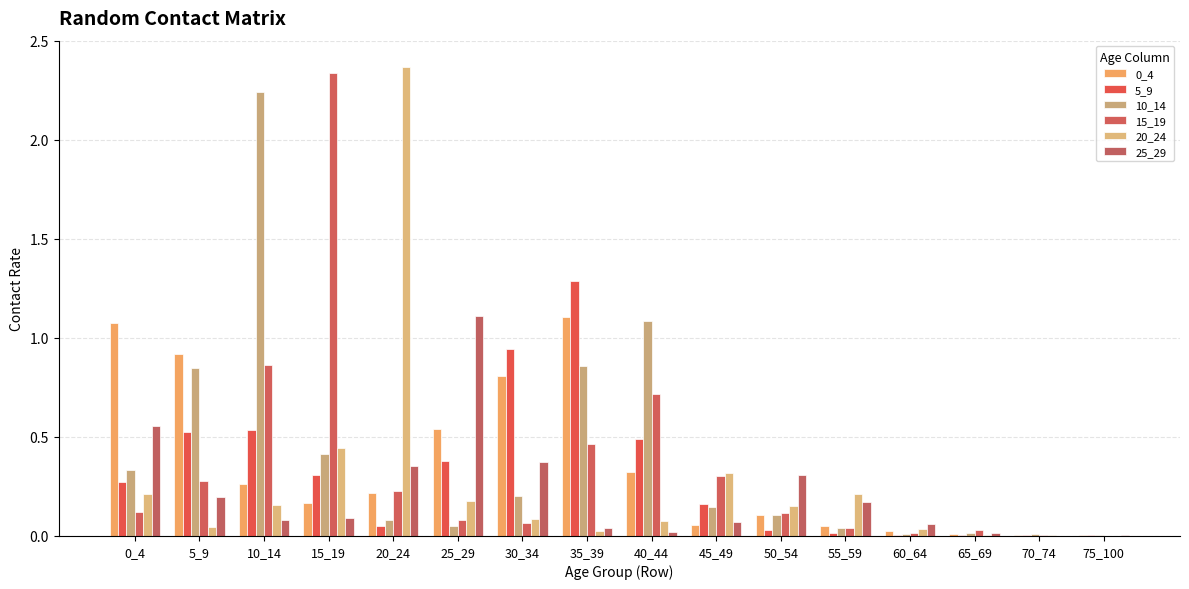

What is the value of the 5_9 bar at the 2nd from the left?

0.5